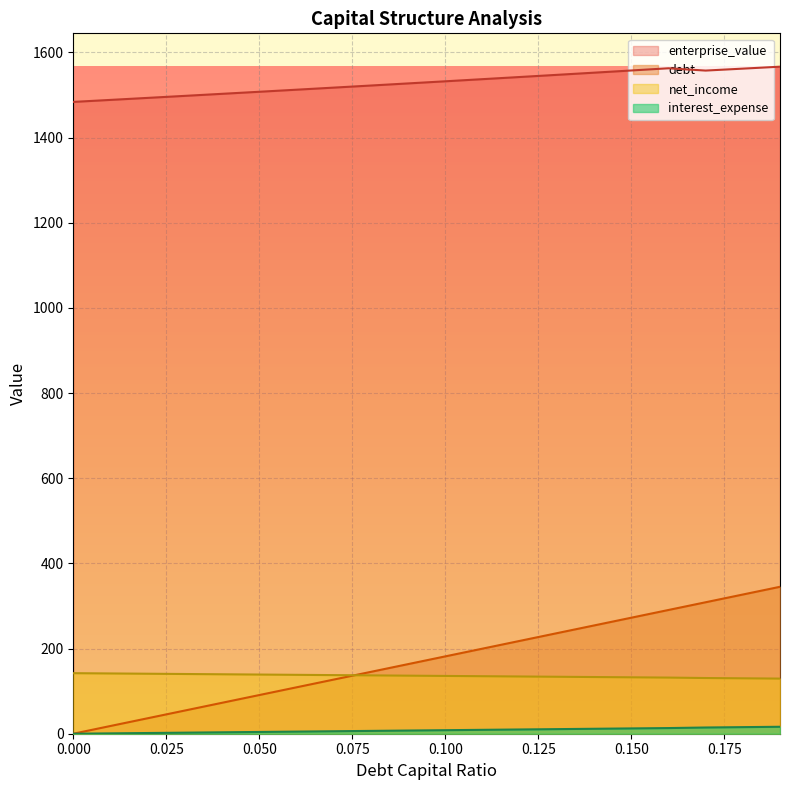

At which category does the chart reach its peak across all series?

0.19